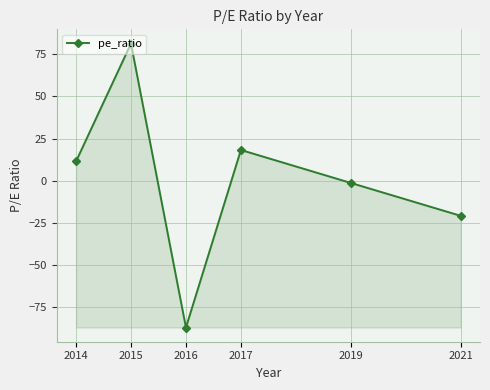

How many lines are shown in the chart?

1